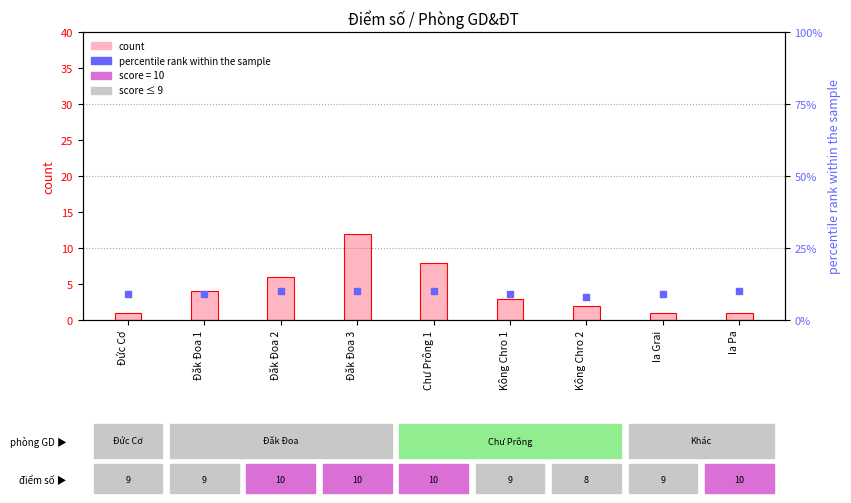

Which series has the largest total across all categories?

percentile rank within the sample